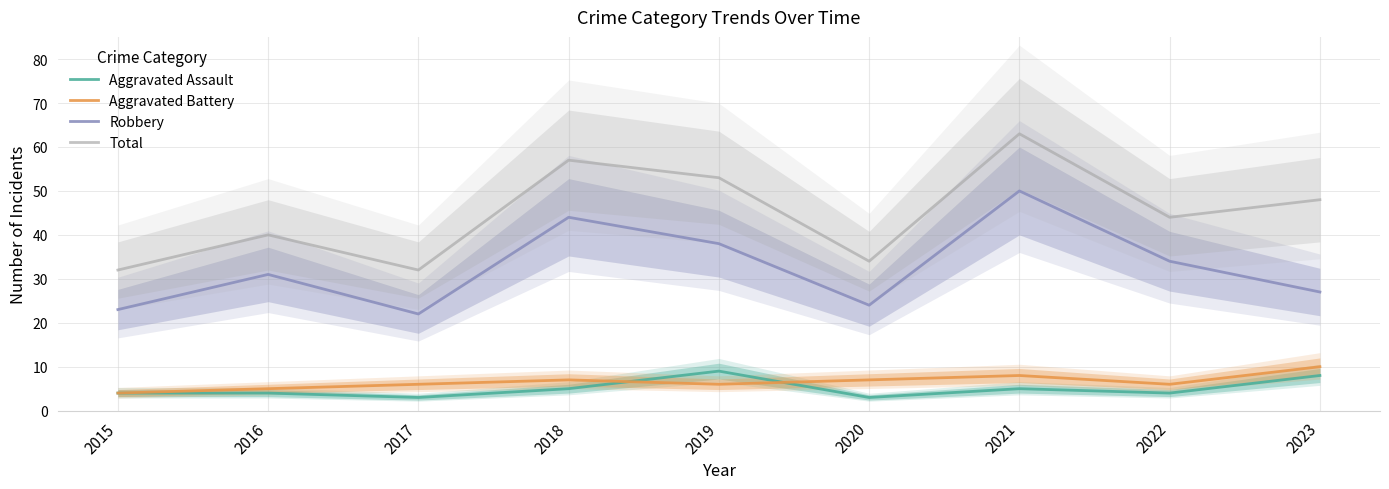

Which label corresponds to the smallest value in the chart?

2017